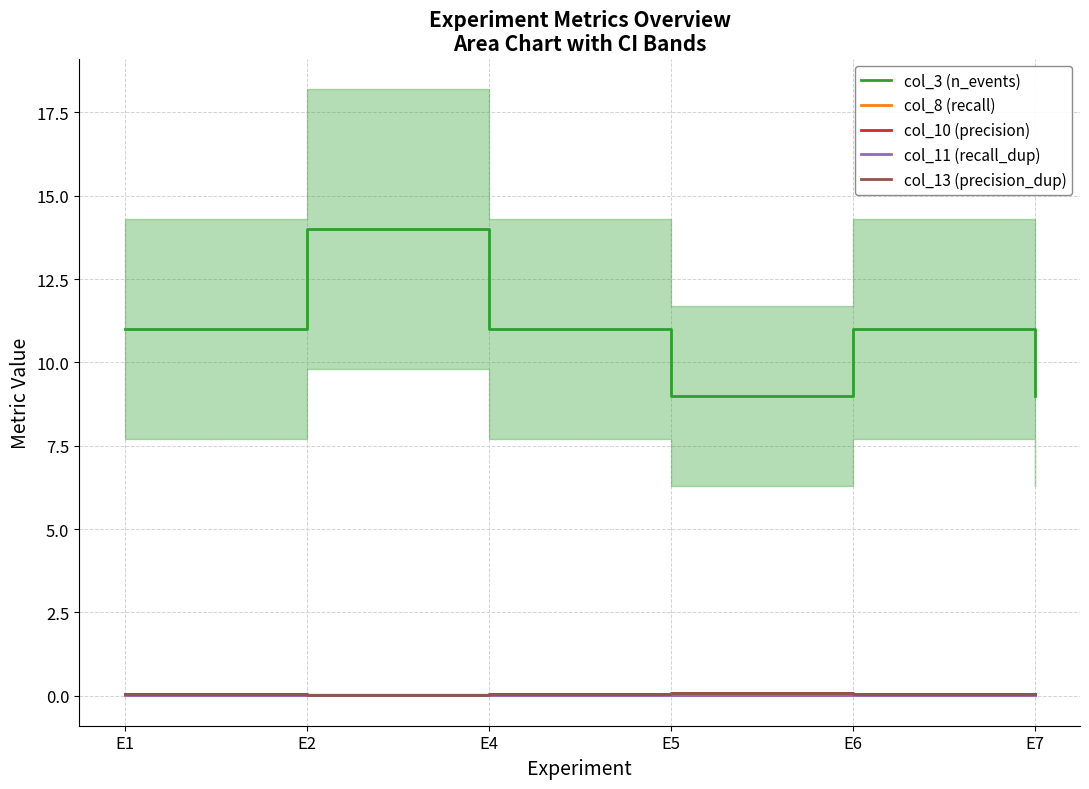

True or false: col_13 (precision_dup) and col_11 (recall_dup) cross at least once.

False